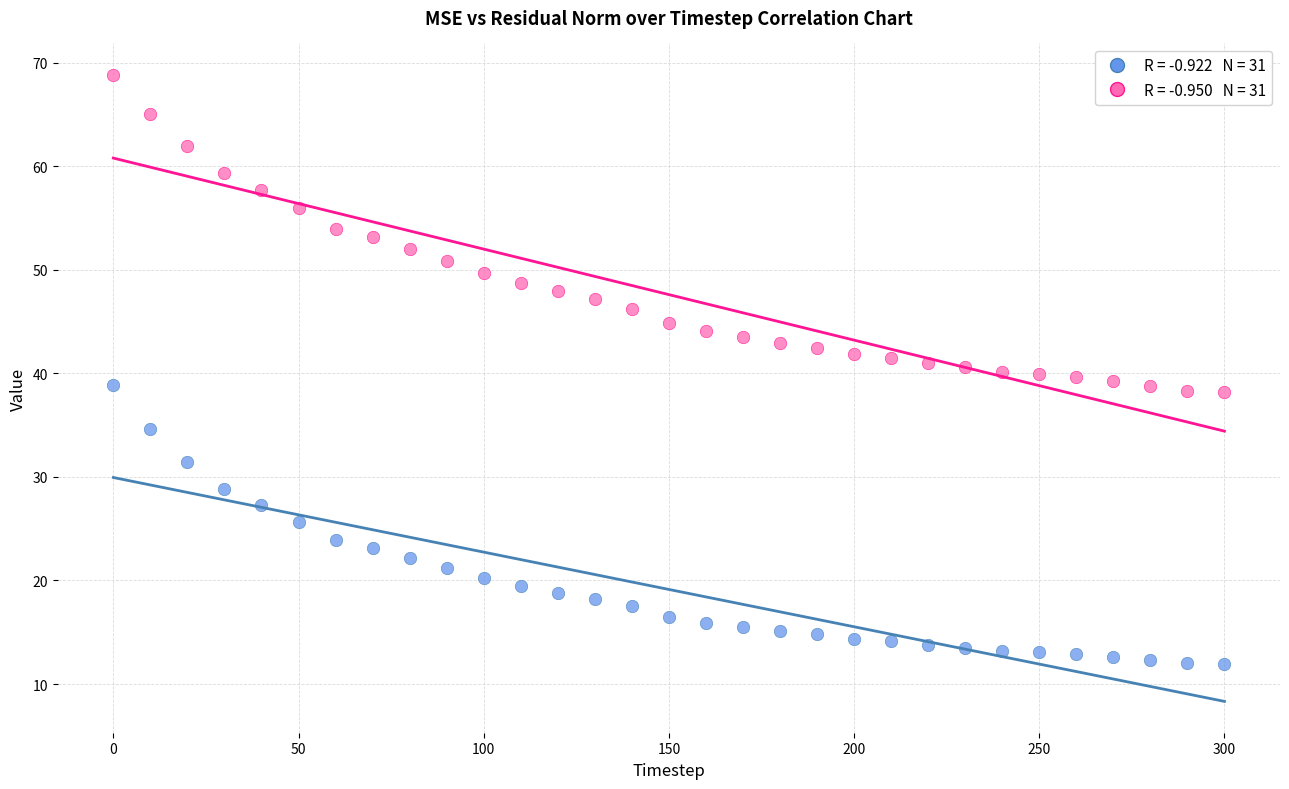

Across all data points, what is the range of Y values (max minus min)?

56.9